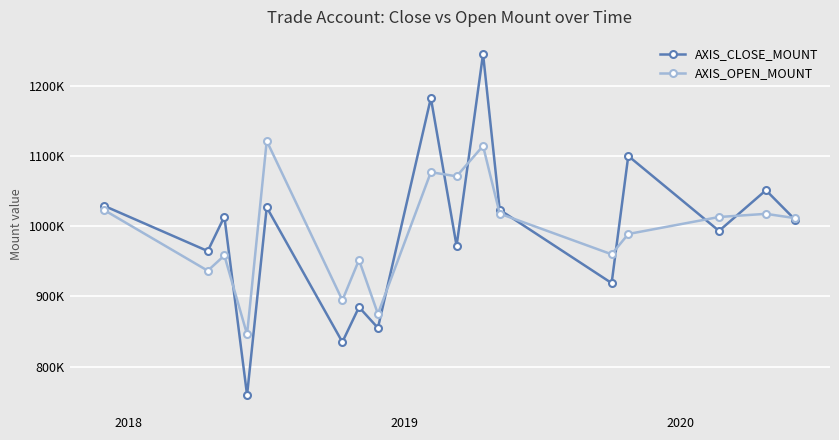

What are all the series names shown in the legend?

AXIS_CLOSE_MOUNT, AXIS_OPEN_MOUNT